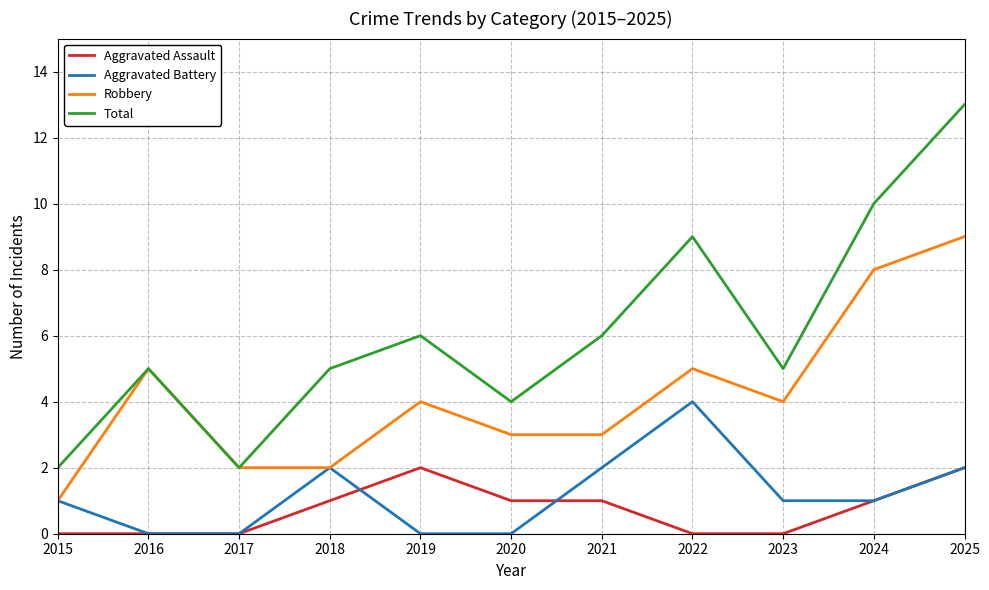

Reading left to right, what are all the values shown in this chart?

Aggravated Assault: 2015=0	2016=0	2017=0	2018=1	2019=2	2020=1	2021=1	2022=0	2023=0	2024=1	2025=2
Aggravated Battery: 2015=1	2016=0	2017=0	2018=2	2019=0	2020=0	2021=2	2022=4	2023=1	2024=1	2025=2
Robbery: 2015=1	2016=5	2017=2	2018=2	2019=4	2020=3	2021=3	2022=5	2023=4	2024=8	2025=9
Total: 2015=2	2016=5	2017=2	2018=5	2019=6	2020=4	2021=6	2022=9	2023=5	2024=10	2025=13